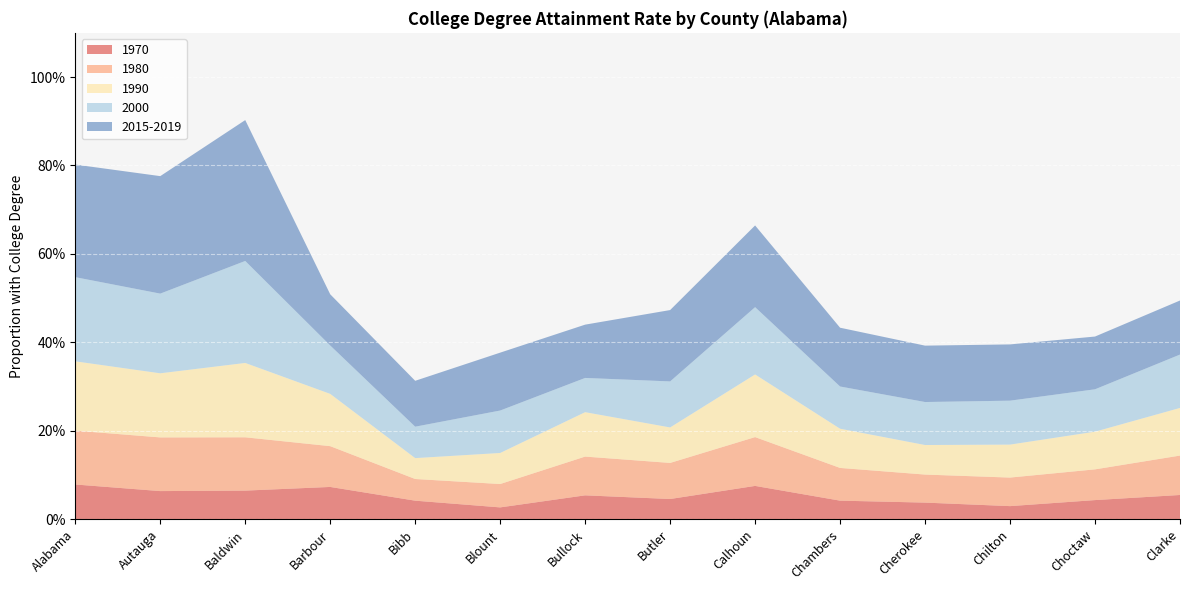

Reading left to right, transcribe all the data shown in this chart.

1970: Alabama=0.1	Autauga=0.1	Baldwin=0.1	Barbour=0.1	Bibb=0.0	Blount=0.0	Bullock=0.1	Butler=0.0	Calhoun=0.1	Chambers=0.0	Cherokee=0.0	Chilton=0.0	Choctaw=0.0	Clarke=0.1
1980: Alabama=0.1	Autauga=0.1	Baldwin=0.1	Barbour=0.1	Bibb=0.0	Blount=0.1	Bullock=0.1	Butler=0.1	Calhoun=0.1	Chambers=0.1	Cherokee=0.1	Chilton=0.1	Choctaw=0.1	Clarke=0.1
1990: Alabama=0.2	Autauga=0.1	Baldwin=0.2	Barbour=0.1	Bibb=0.0	Blount=0.1	Bullock=0.1	Butler=0.1	Calhoun=0.1	Chambers=0.1	Cherokee=0.1	Chilton=0.1	Choctaw=0.1	Clarke=0.1
2000: Alabama=0.2	Autauga=0.2	Baldwin=0.2	Barbour=0.1	Bibb=0.1	Blount=0.1	Bullock=0.1	Butler=0.1	Calhoun=0.2	Chambers=0.1	Cherokee=0.1	Chilton=0.1	Choctaw=0.1	Clarke=0.1
2015-2019: Alabama=0.3	Autauga=0.3	Baldwin=0.3	Barbour=0.1	Bibb=0.1	Blount=0.1	Bullock=0.1	Butler=0.2	Calhoun=0.2	Chambers=0.1	Cherokee=0.1	Chilton=0.1	Choctaw=0.1	Clarke=0.1